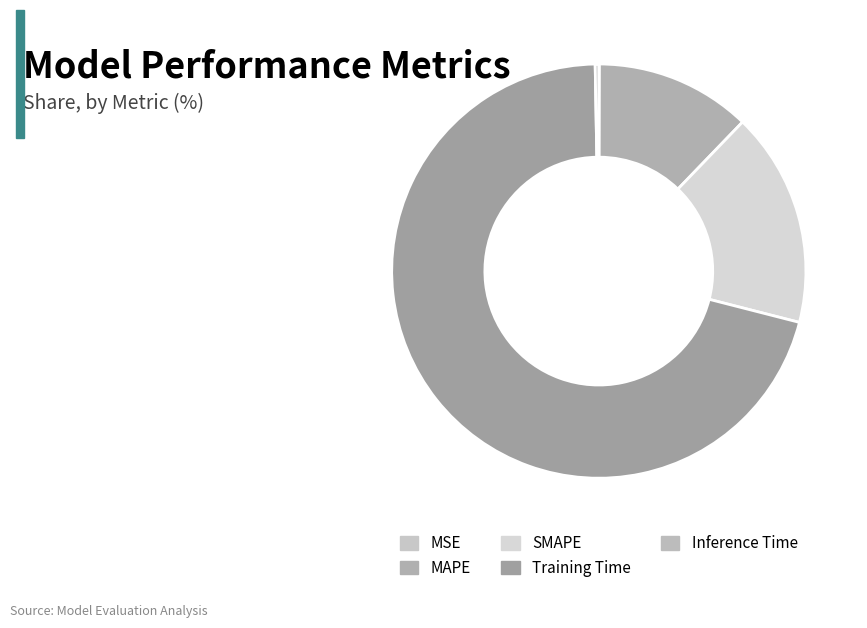

How much of the chart is everything except MAPE?

87.8%